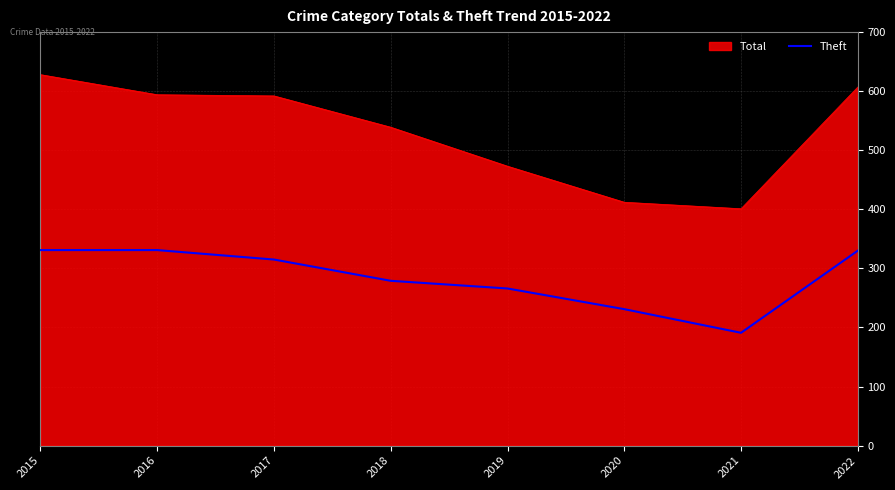

Rank the series by their maximum value, from highest to lowest.

Total, Theft